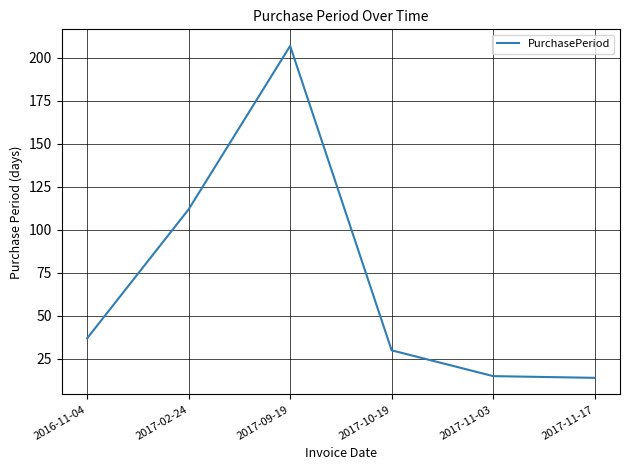

What is the ratio of the value at 2017-11-03 to the value at 2016-11-04?

0.4